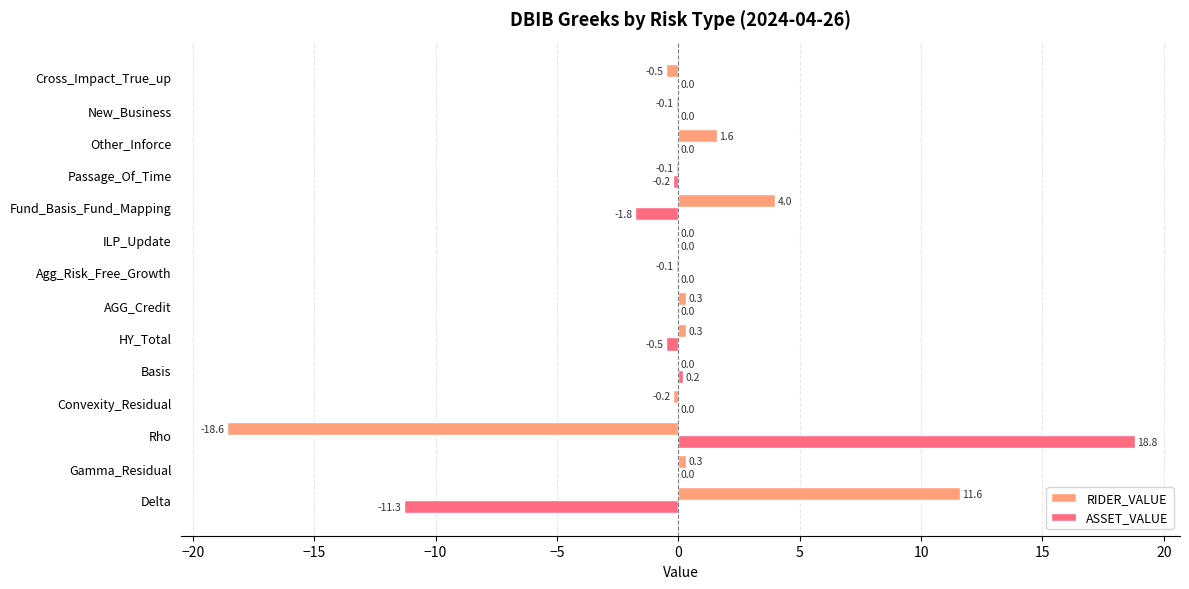

What is the highest value of the ASSET_VALUE series?

18.8